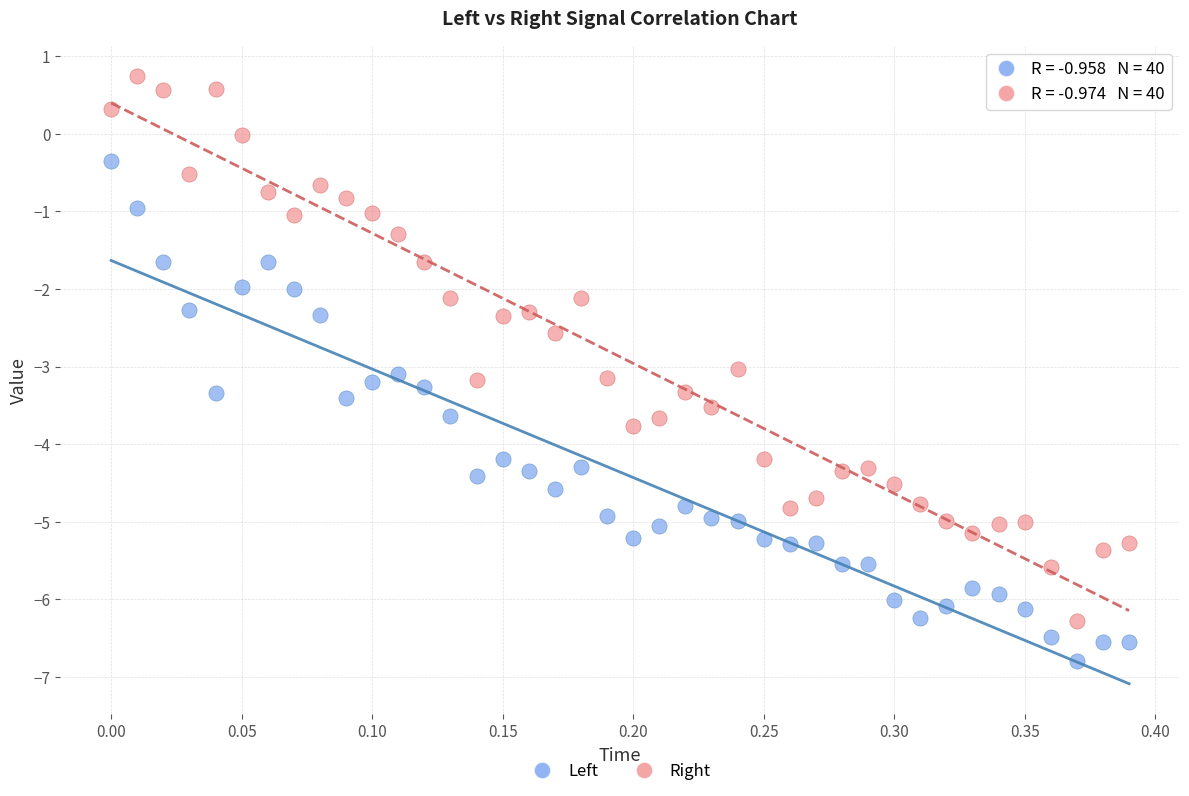

Across all data points, what is the range of X values (max minus min)?

0.4